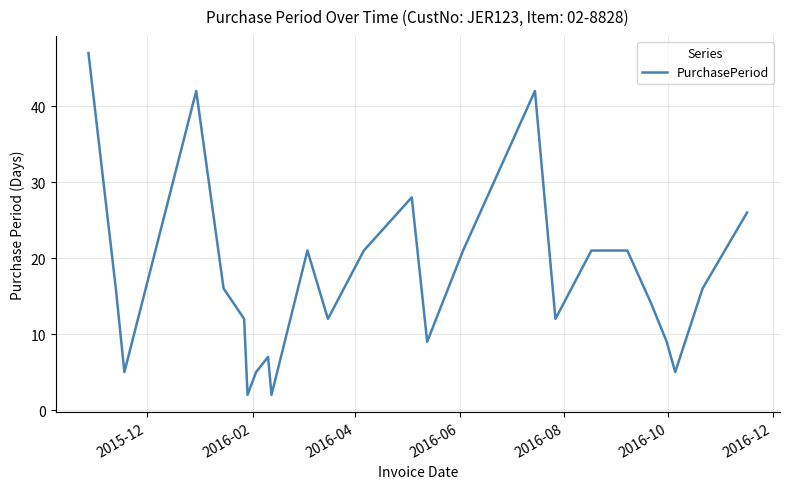

What is the difference between the second highest and minimum values?

40